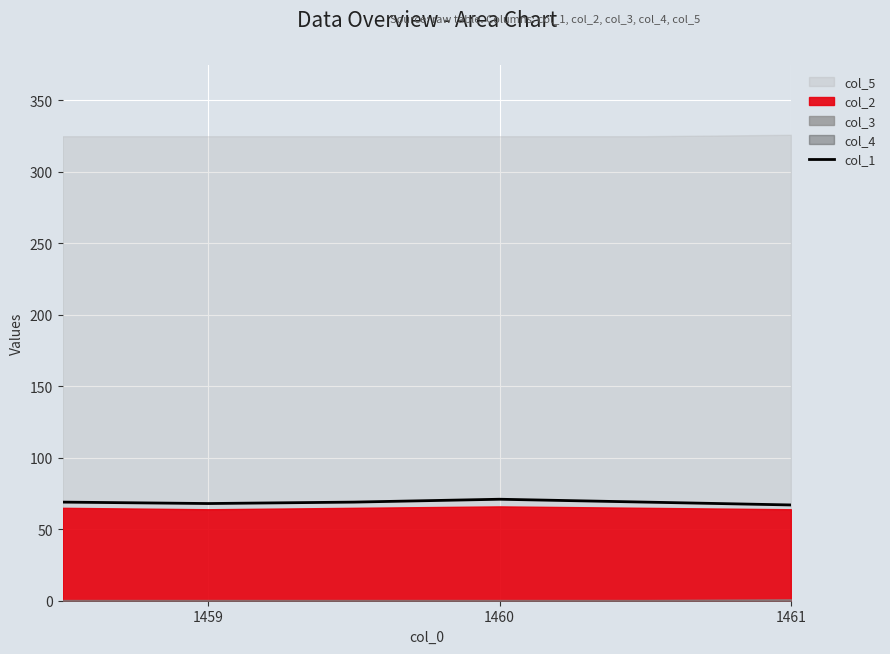

At which category does the data reach its first local valley?

1459